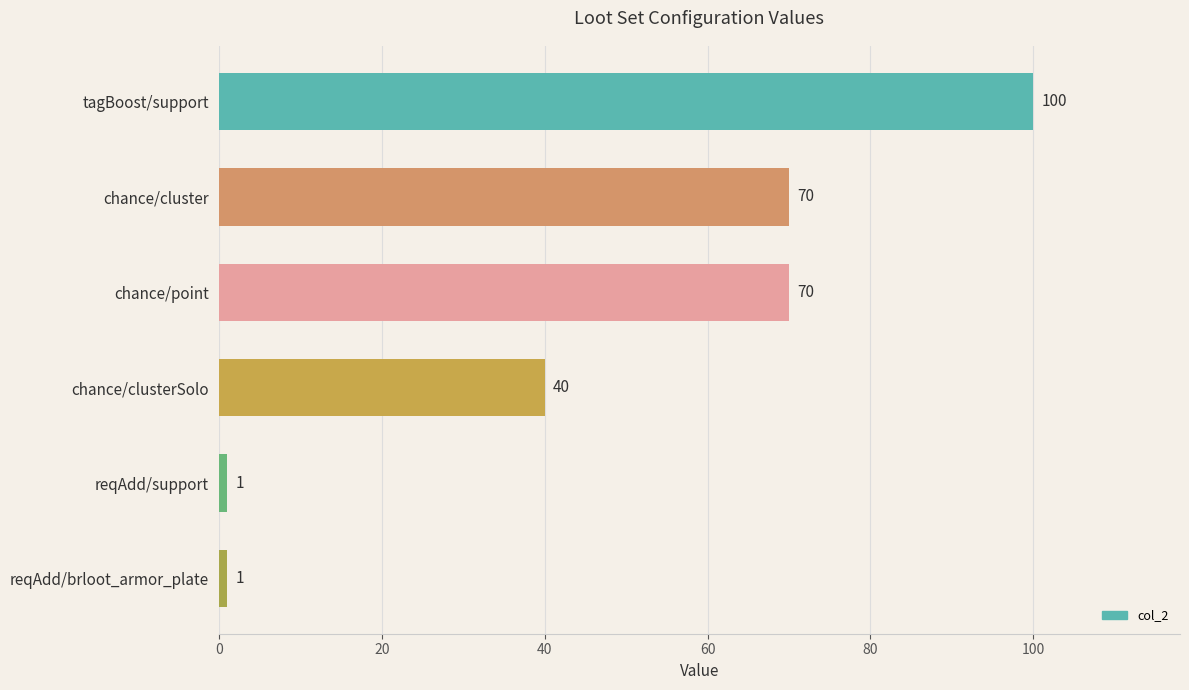

At which label is the value closest to 50?

chance/clusterSolo